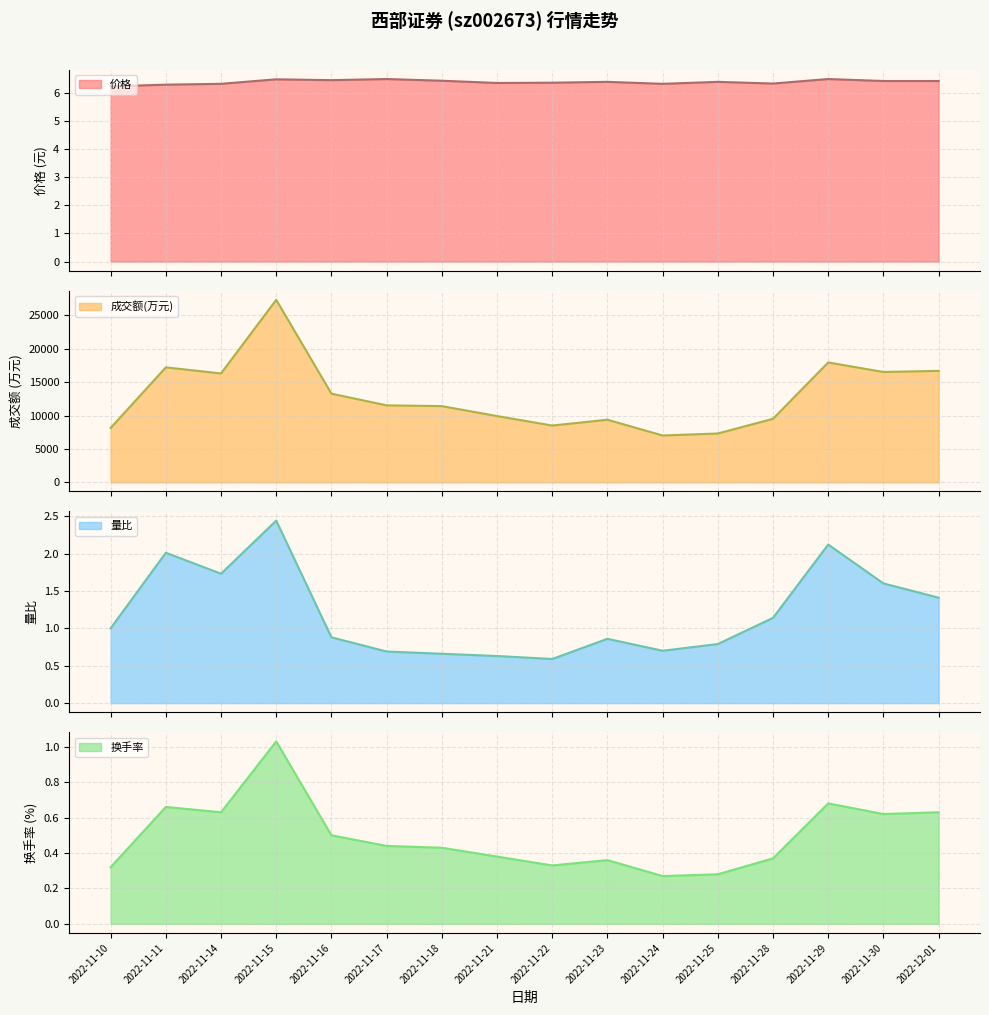

Reading left to right, what are all the values shown in this chart?

价格_line: 2022-11-10=6.2	2022-11-11=6.3	2022-11-14=6.3	2022-11-15=6.5	2022-11-16=6.4	2022-11-17=6.5	2022-11-18=6.4	2022-11-21=6.3	2022-11-22=6.3	2022-11-23=6.4	2022-11-24=6.3	2022-11-25=6.4	2022-11-28=6.3	2022-11-29=6.5	2022-11-30=6.4	2022-12-01=6.4
成交额(万元)_line: 2022-11-10=8146.0	2022-11-11=17214.0	2022-11-14=16304.0	2022-11-15=27327.0	2022-11-16=13279.0	2022-11-17=11527.0	2022-11-18=11415.0	2022-11-21=9923.0	2022-11-22=8507.0	2022-11-23=9375.0	2022-11-24=7016.0	2022-11-25=7315.0	2022-11-28=9515.0	2022-11-29=17949.0	2022-11-30=16527.0	2022-12-01=16689.0
量比_line: 2022-11-10=1.0	2022-11-11=2.0	2022-11-14=1.7	2022-11-15=2.4	2022-11-16=0.9	2022-11-17=0.7	2022-11-18=0.7	2022-11-21=0.6	2022-11-22=0.6	2022-11-23=0.9	2022-11-24=0.7	2022-11-25=0.8	2022-11-28=1.1	2022-11-29=2.1	2022-11-30=1.6	2022-12-01=1.4
换手率_line: 2022-11-10=0.3	2022-11-11=0.7	2022-11-14=0.6	2022-11-15=1.0	2022-11-16=0.5	2022-11-17=0.4	2022-11-18=0.4	2022-11-21=0.4	2022-11-22=0.3	2022-11-23=0.4	2022-11-24=0.3	2022-11-25=0.3	2022-11-28=0.4	2022-11-29=0.7	2022-11-30=0.6	2022-12-01=0.6